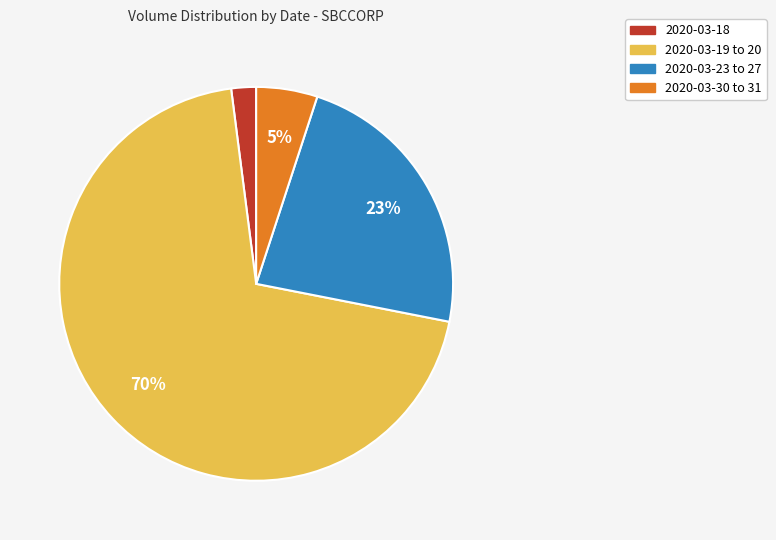

To the nearest percent, what is the average slice percentage?

25%